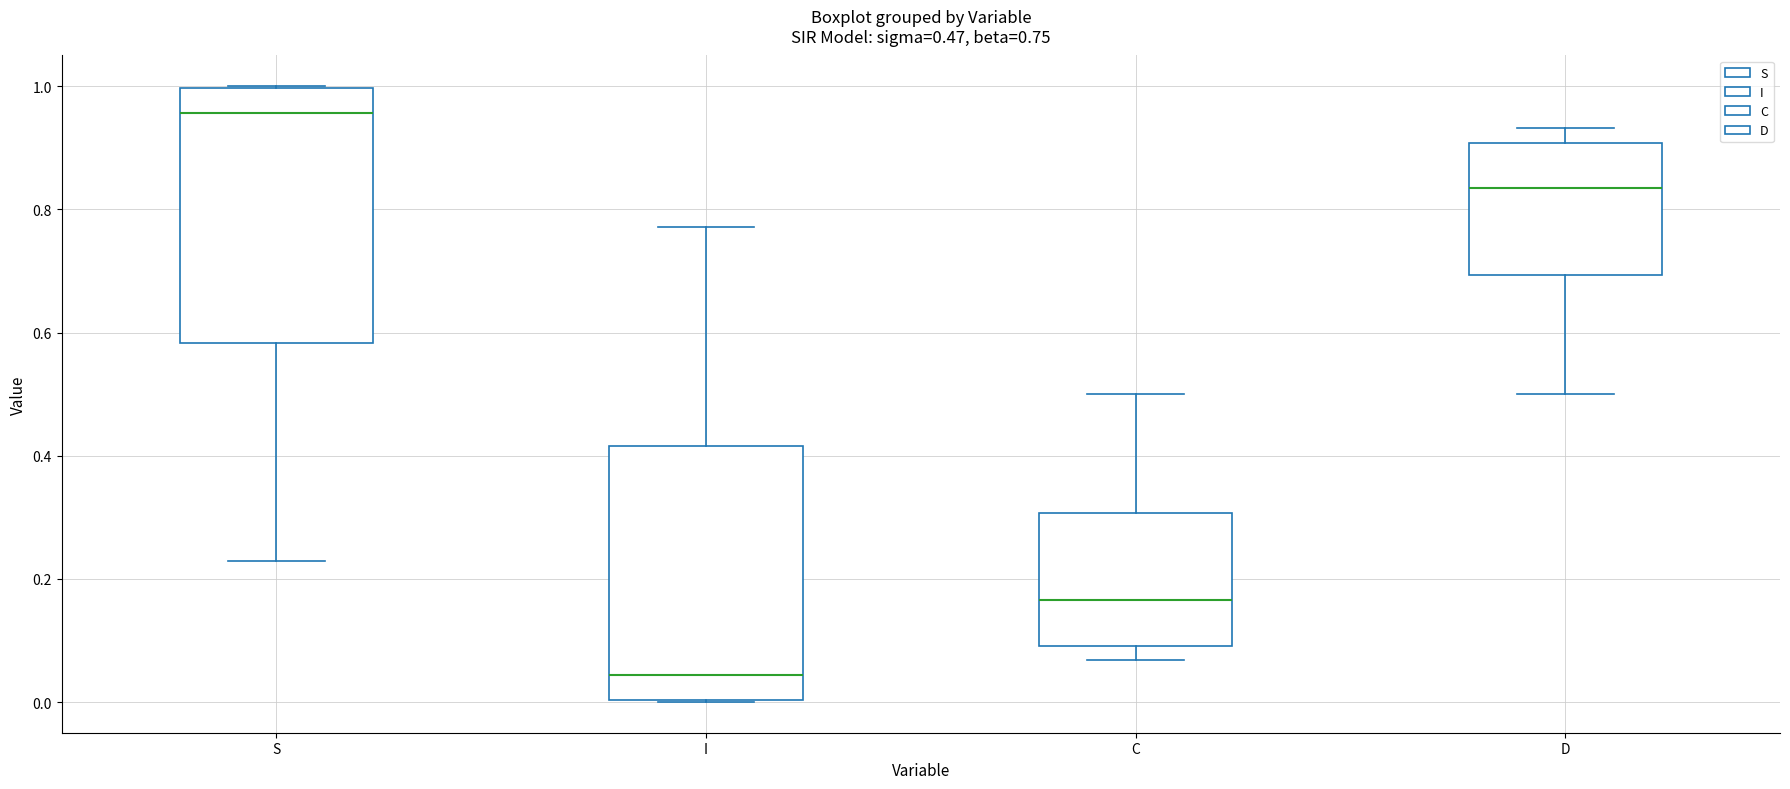

Which box has the lowest median line?

I